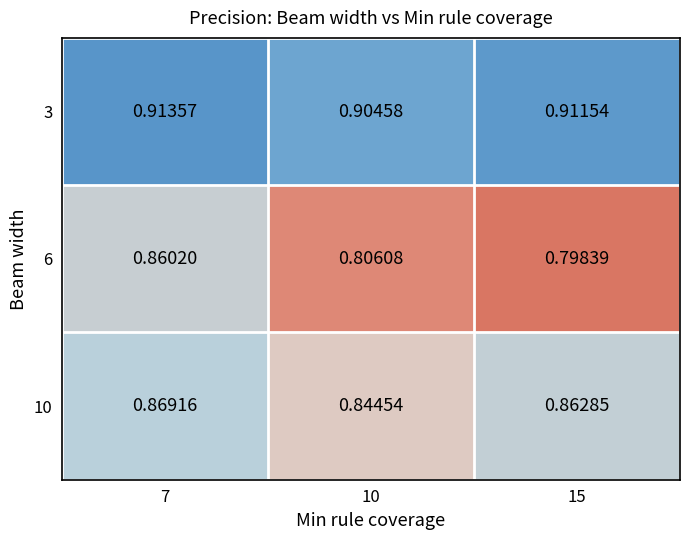

Is the value of 6 at 7 greater than the value of 3 at 10?

No